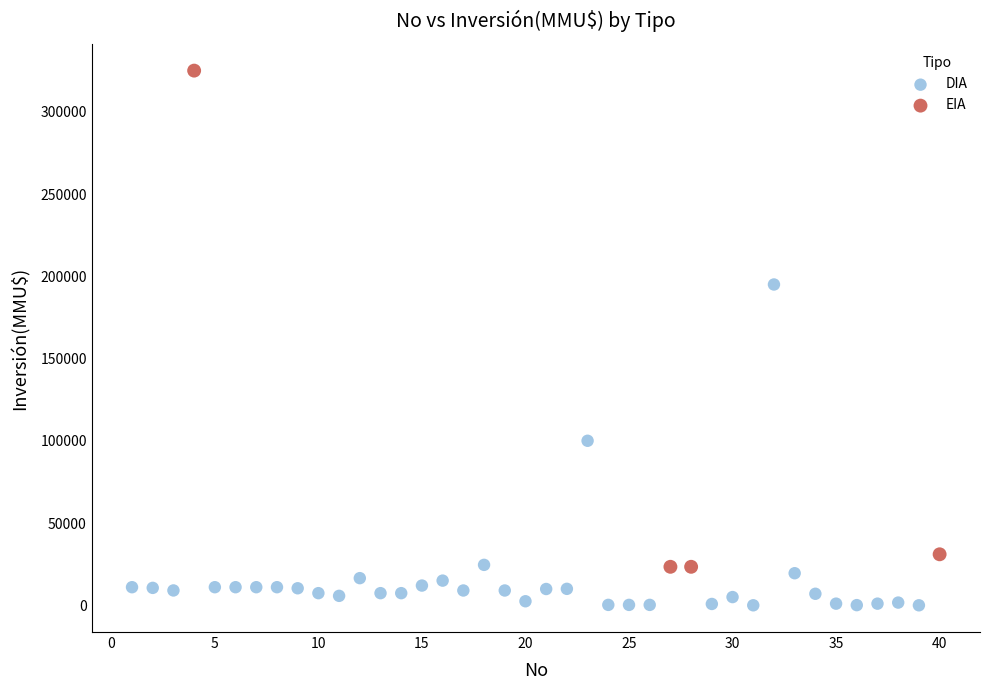

What are all the series names shown in the legend?

DIA, EIA